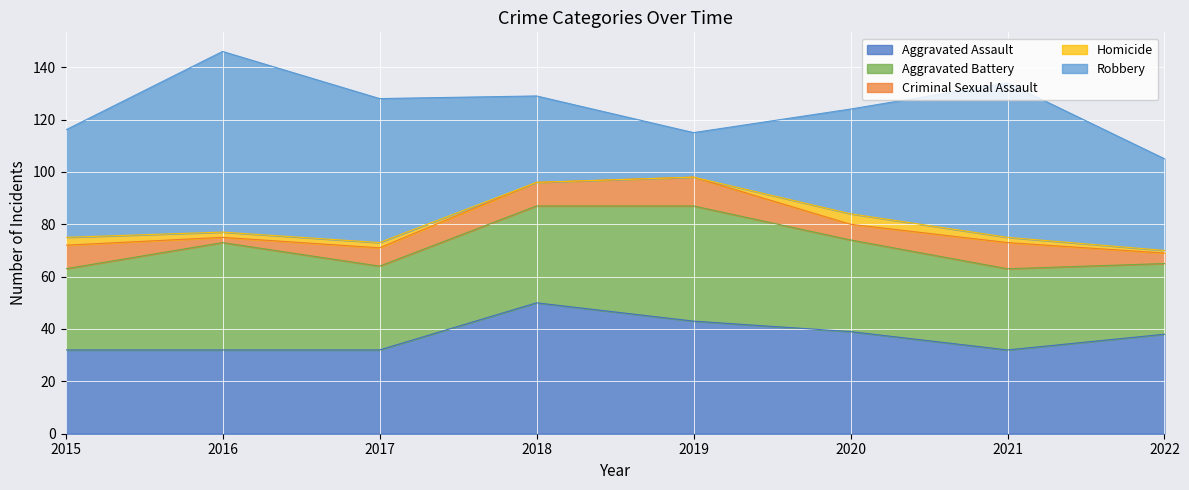

How many distinct data groups are displayed?

5